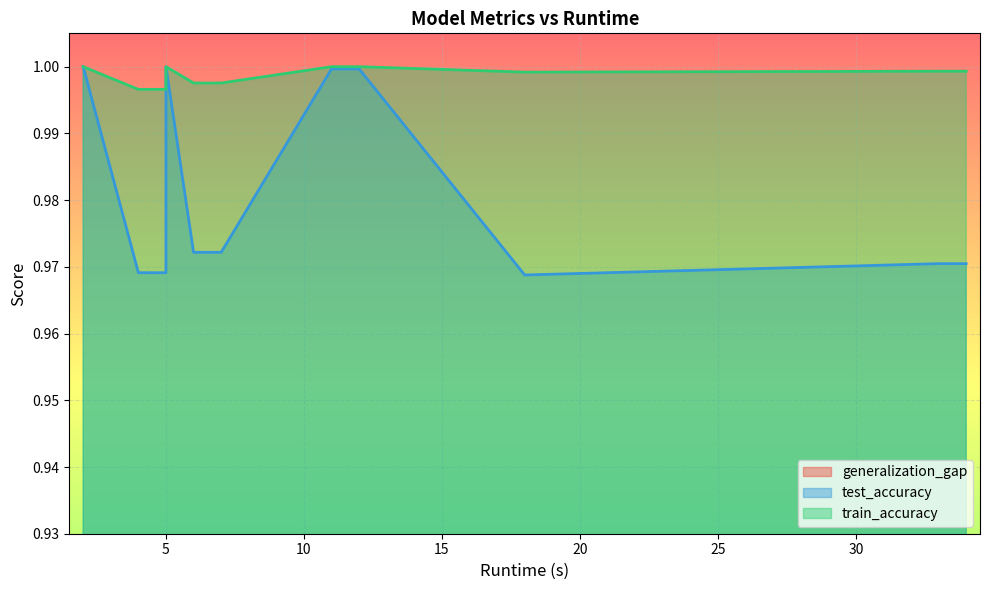

What is the sum of the test_accuracy values at 11 and 5?

2.0